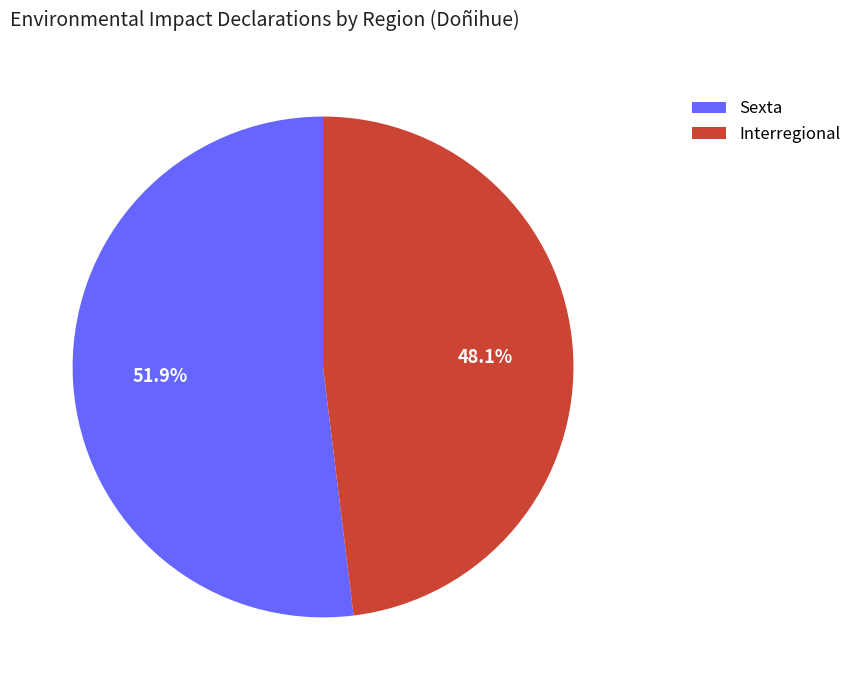

True or false: Interregional accounts for 48% of the total.

True